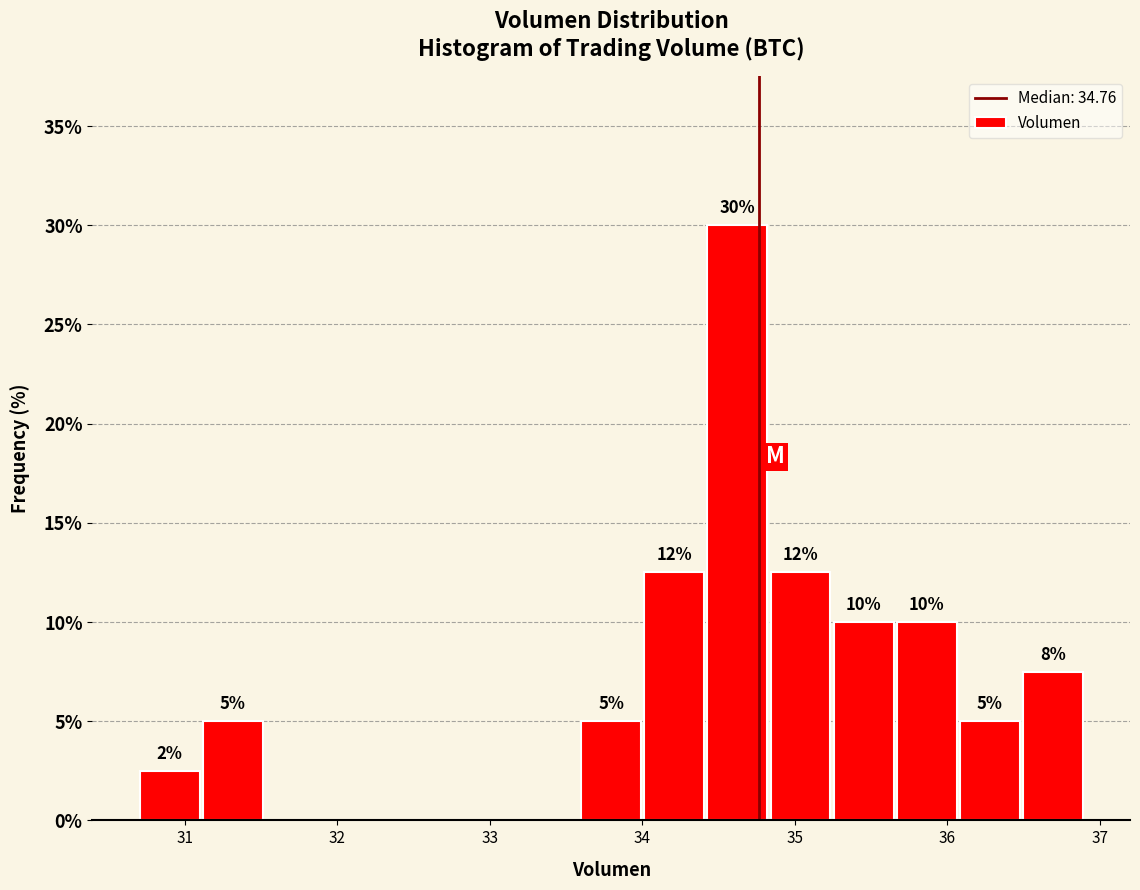

Over which range of the x-axis is the bar tallest?

34.4 to 34.8